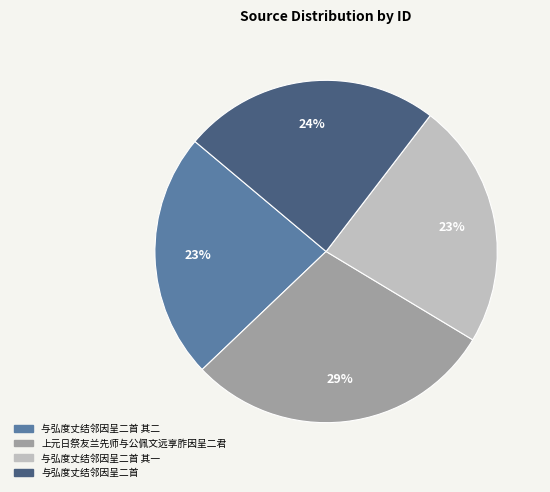

True or false: 与弘度丈结邻因呈二首 其一 accounts for 23% of the total.

True